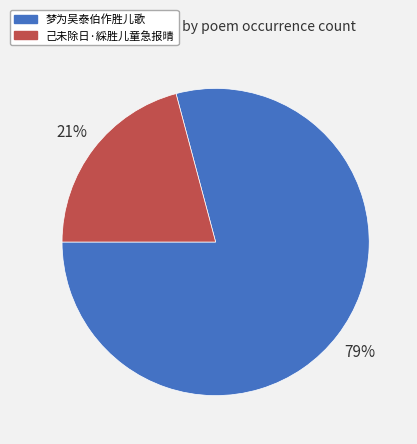

How many segments does this pie chart have?

2